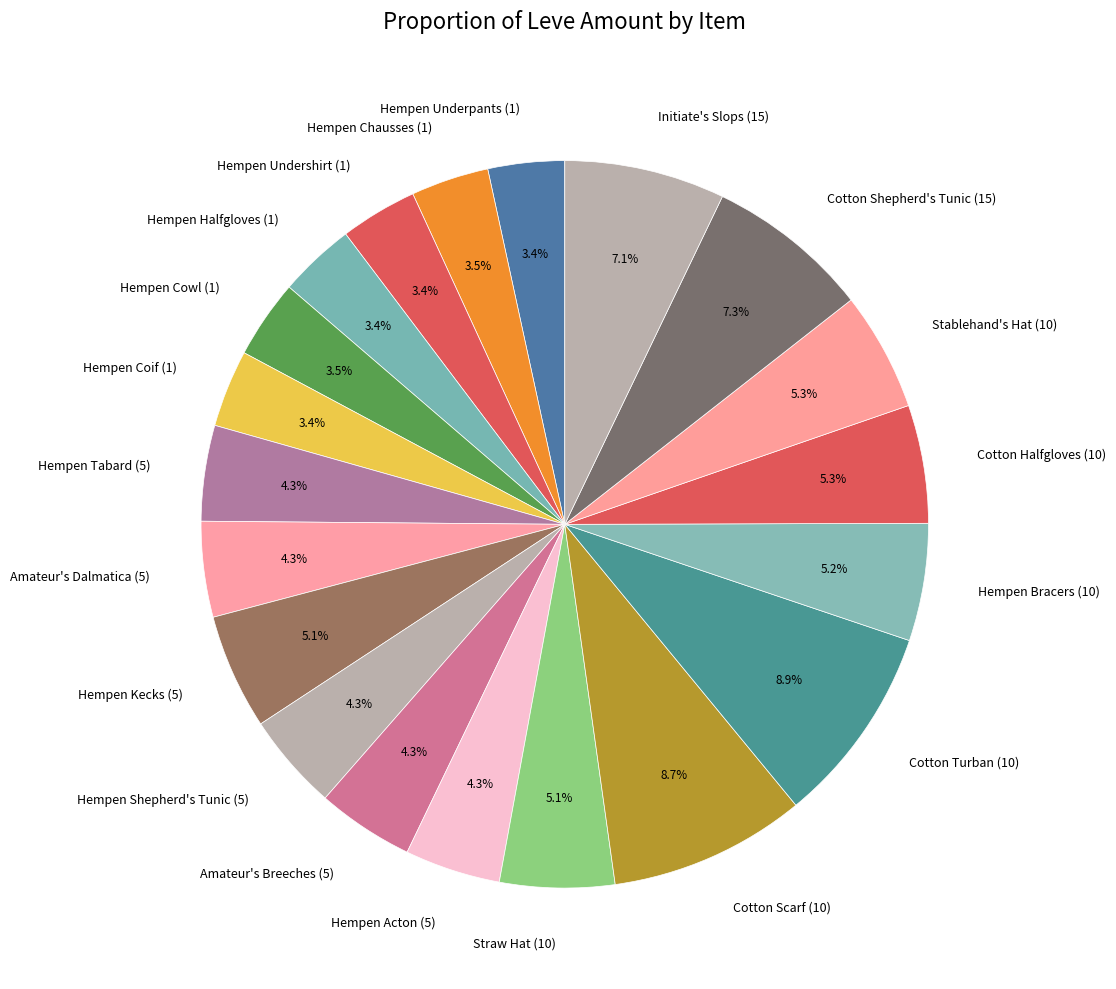

Is Hempen Acton (5) the majority of the pie?

No